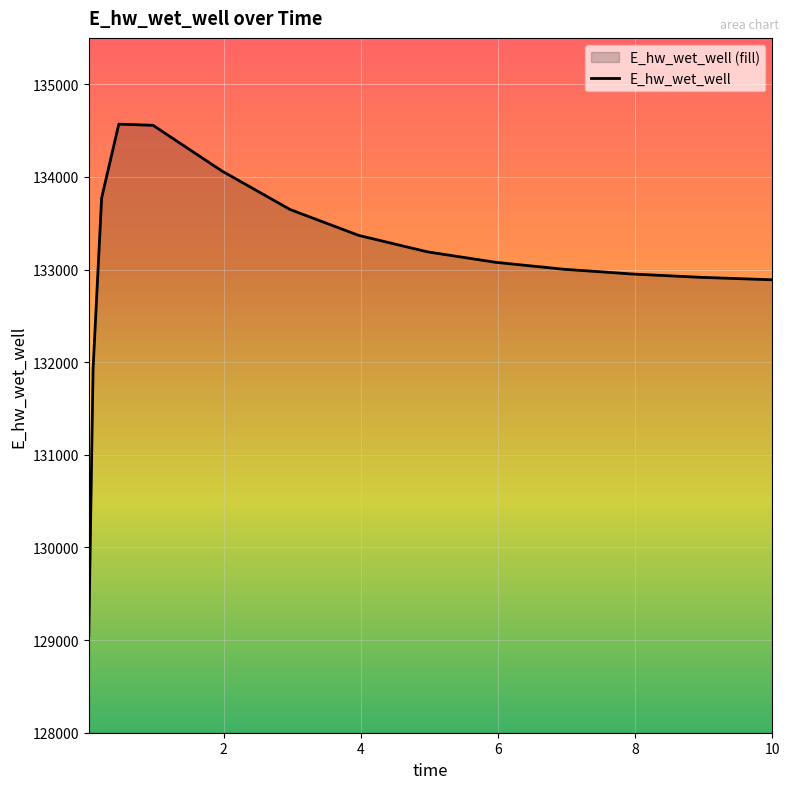

What is the average value?

133058.1